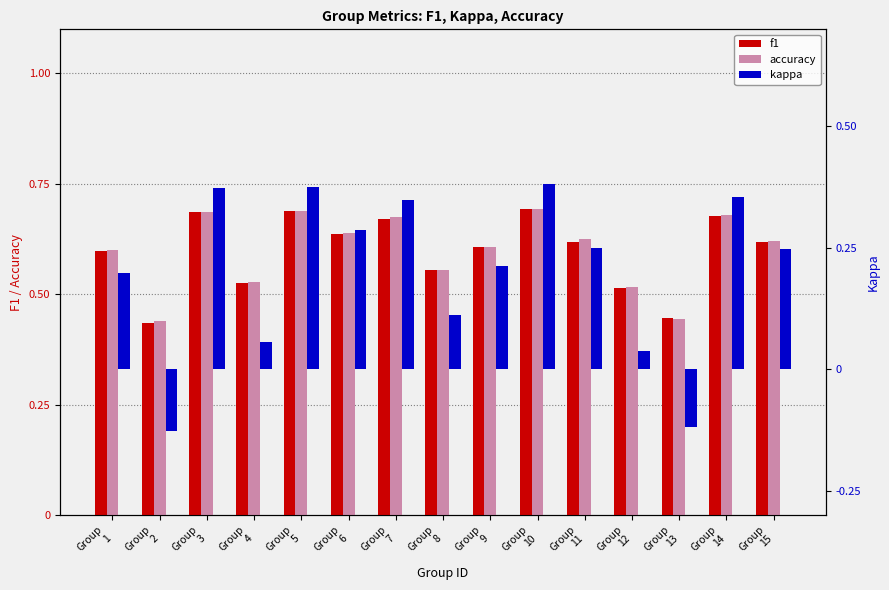

What is the lowest value of the f1 series?

0.4